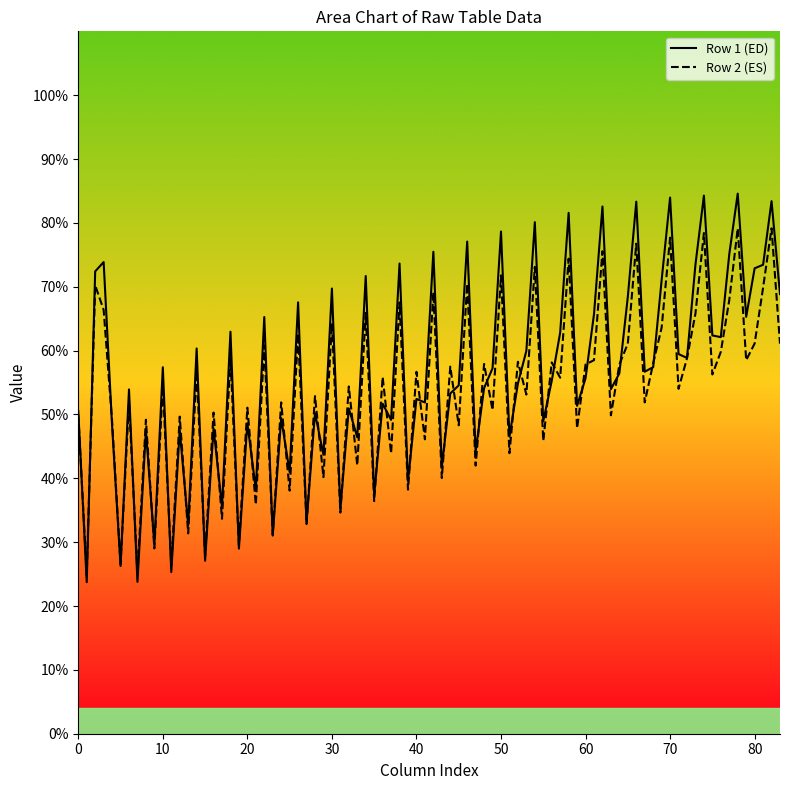

The value of Row 2 (ES) at 80 is 30.9. True or false?

False